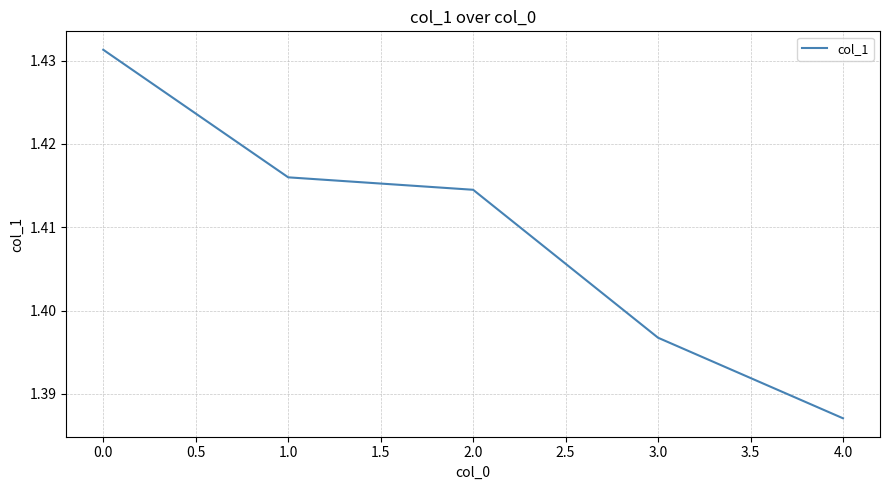

Rank the categories by value from lowest to highest.

4.0, 3.0, 2.0, 1.0, 0.0